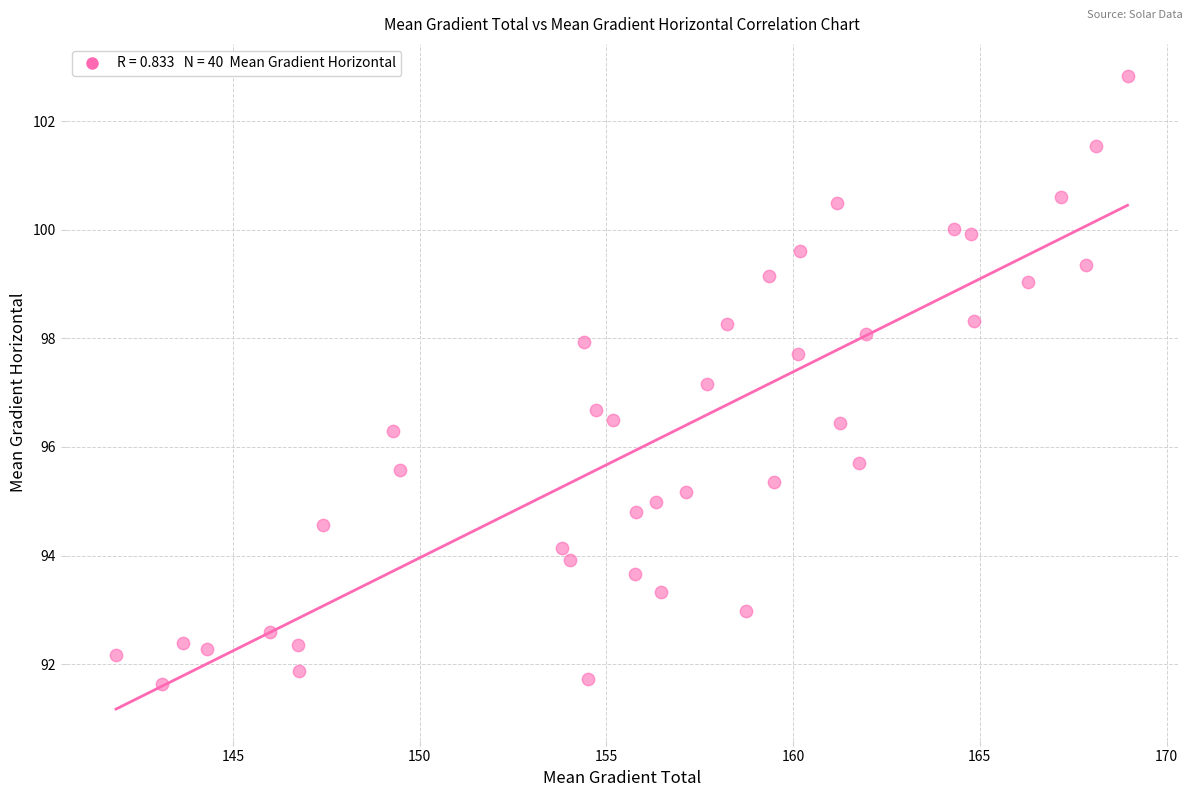

What Y value in the scatter plot is closest to 97?

97.2